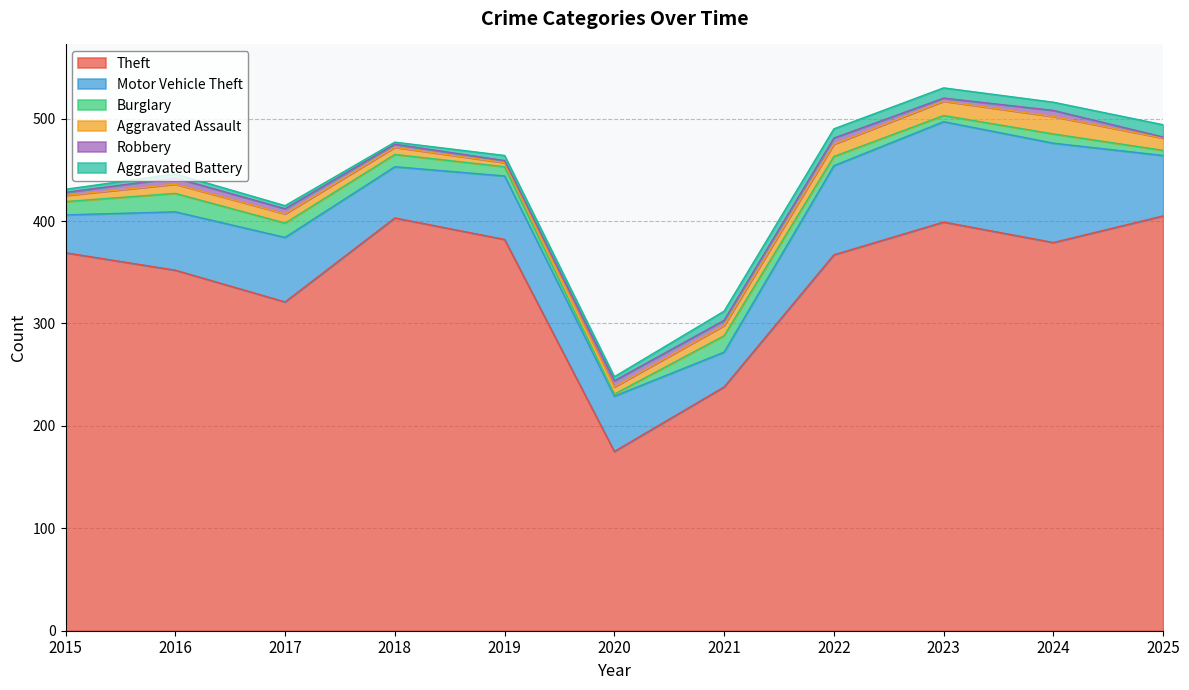

List the series in order of their peak value, lowest first.

Robbery, Aggravated Battery, Aggravated Assault, Burglary, Motor Vehicle Theft, Theft